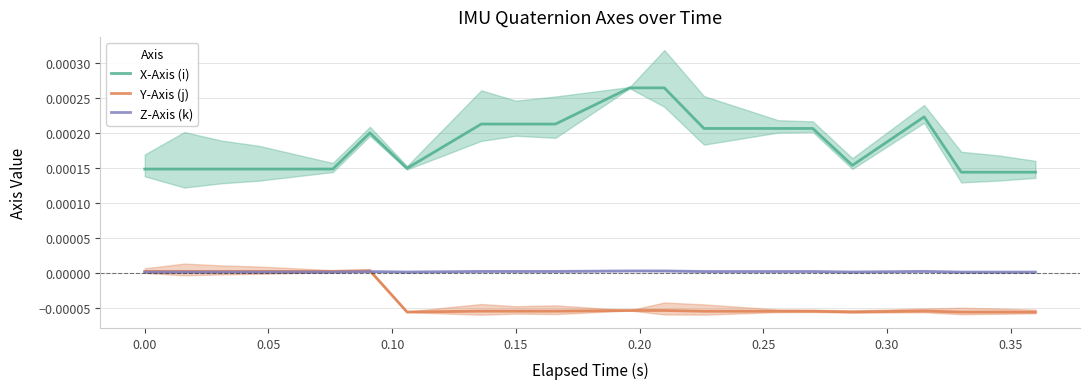

Which series has the largest range (max minus min)?

X-Axis (i)